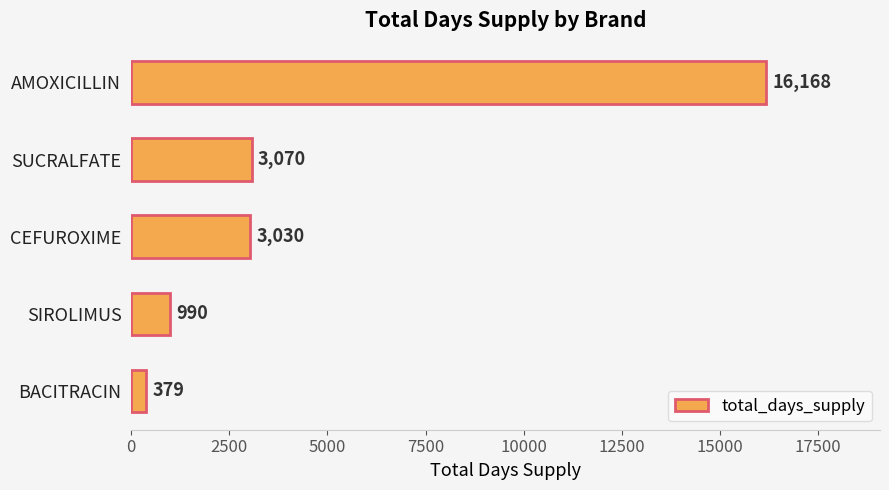

How many categories are shown in the chart?

5